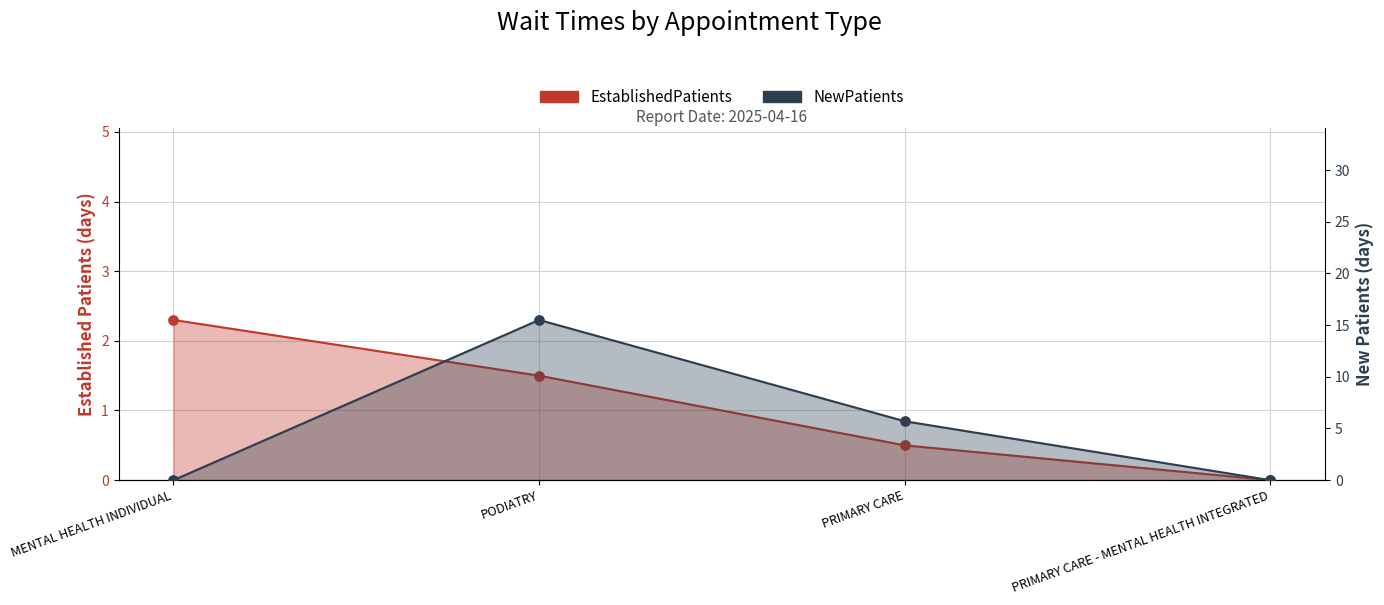

What are all the series names shown in the legend?

EstablishedPatients, NewPatients